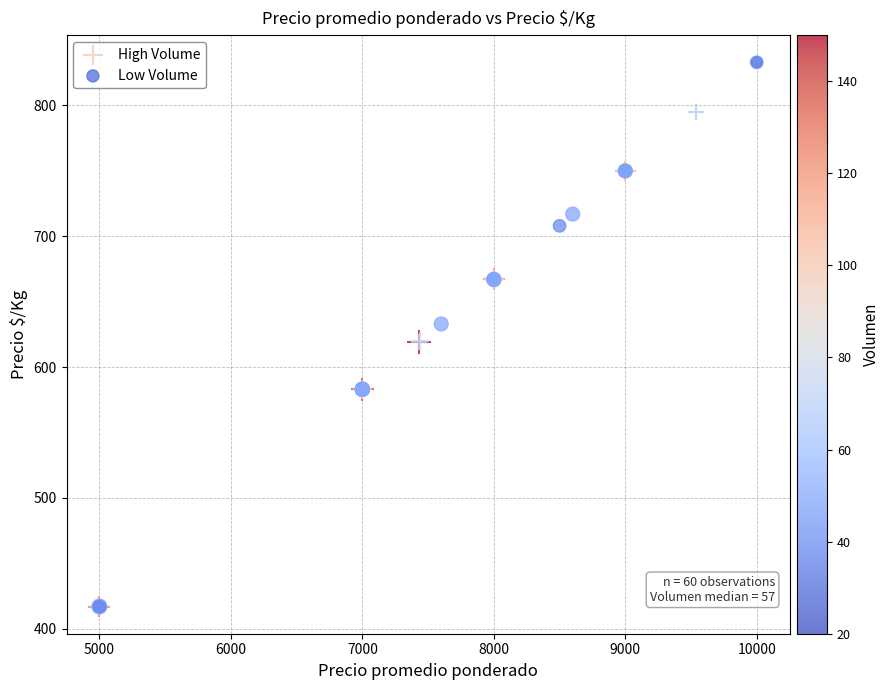

Which series contains the highest Y value?

Low Volume